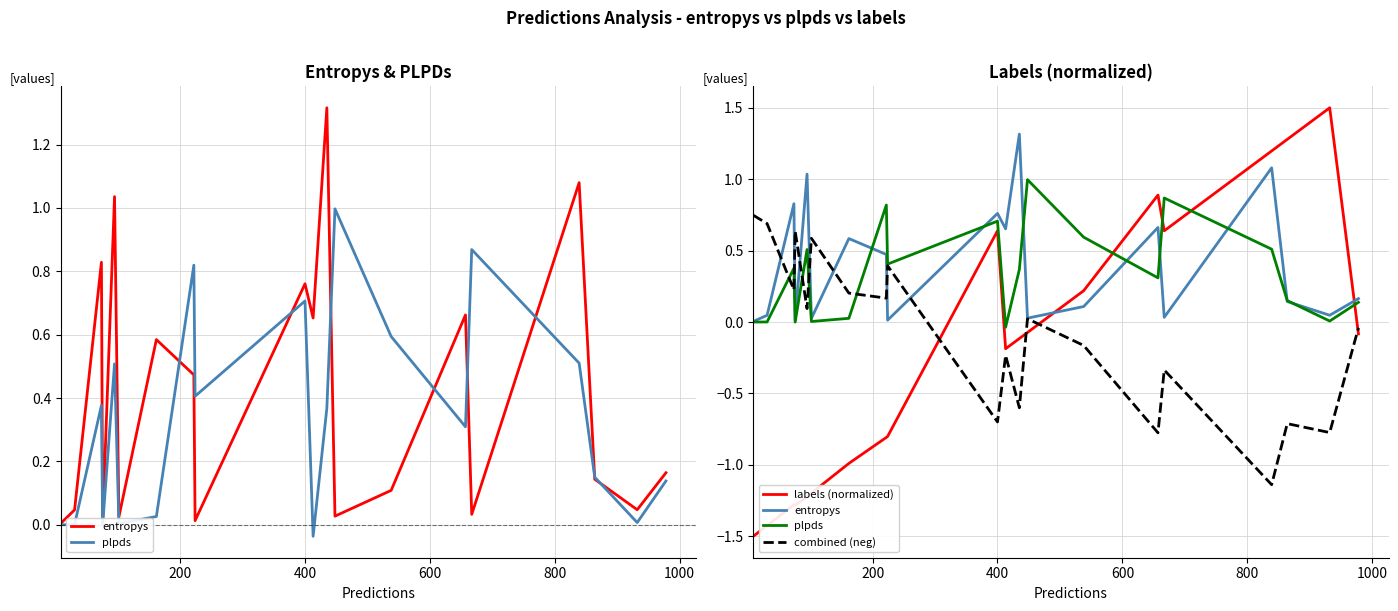

What is the difference between the maximum and minimum values in the combined (neg) series?

1.9